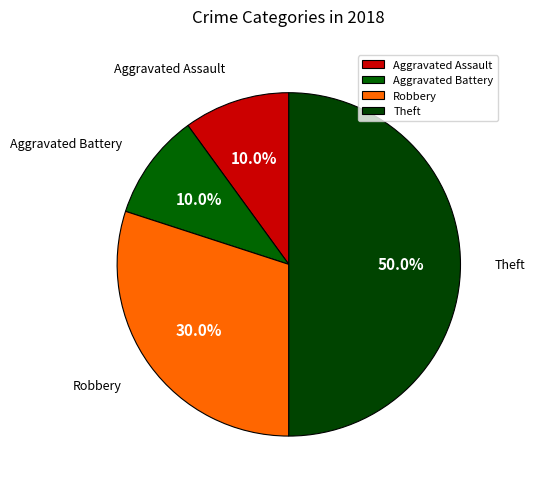

To the nearest percent, what portion does Aggravated Battery represent?

10%